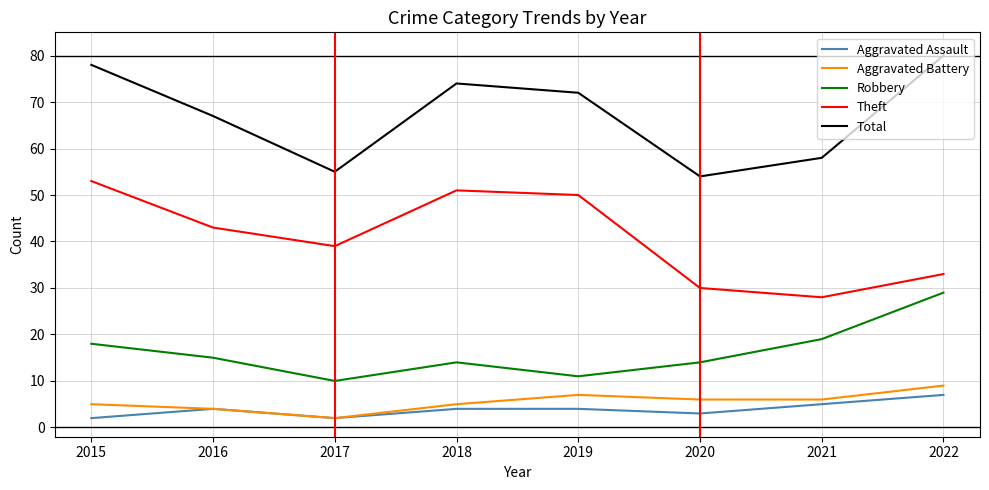

What is the spread (max minus min) of values at 2020?

51